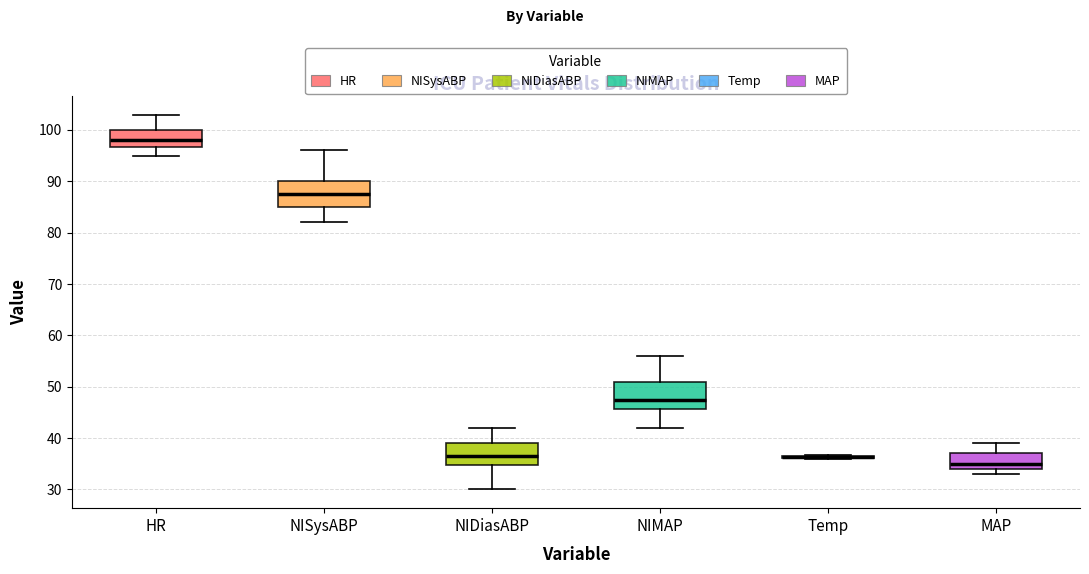

Reading left to right, transcribe this box plot: for each box, give where its median line is, the range the box spans, and where its two whiskers end, as read against the y-axis. The values are not printed on the chart, so give them approximately, as read against the axis.

HR: median 98, box 97 to 100, whiskers 95 to 103
NISysABP: median 88, box 85 to 90, whiskers 82 to 96
NIDiasABP: median 37, box 35 to 39, whiskers 30 to 42
NIMAP: median 48, box 46 to 51, whiskers 42 to 56
Temp: box collapsed to a line at 36, whiskers 36 to 37
MAP: median 35, box 34 to 37, whiskers 33 to 39